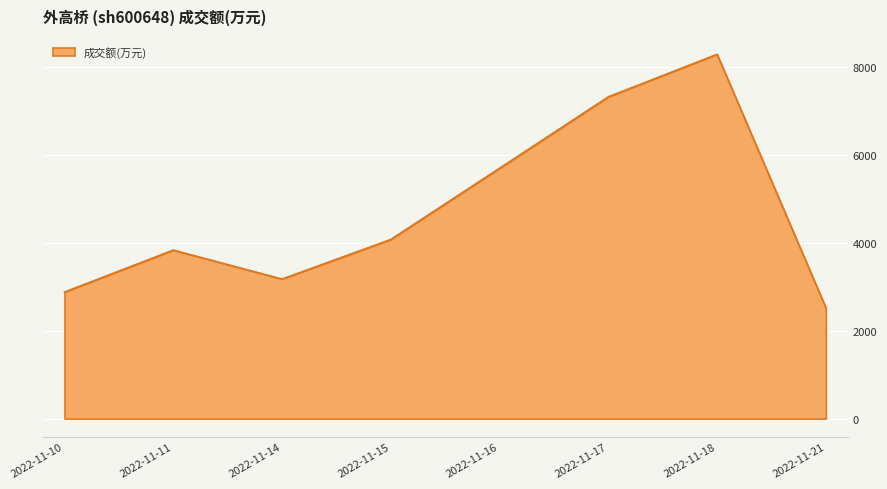

What is the approximate value at 2022-11-17?

7324